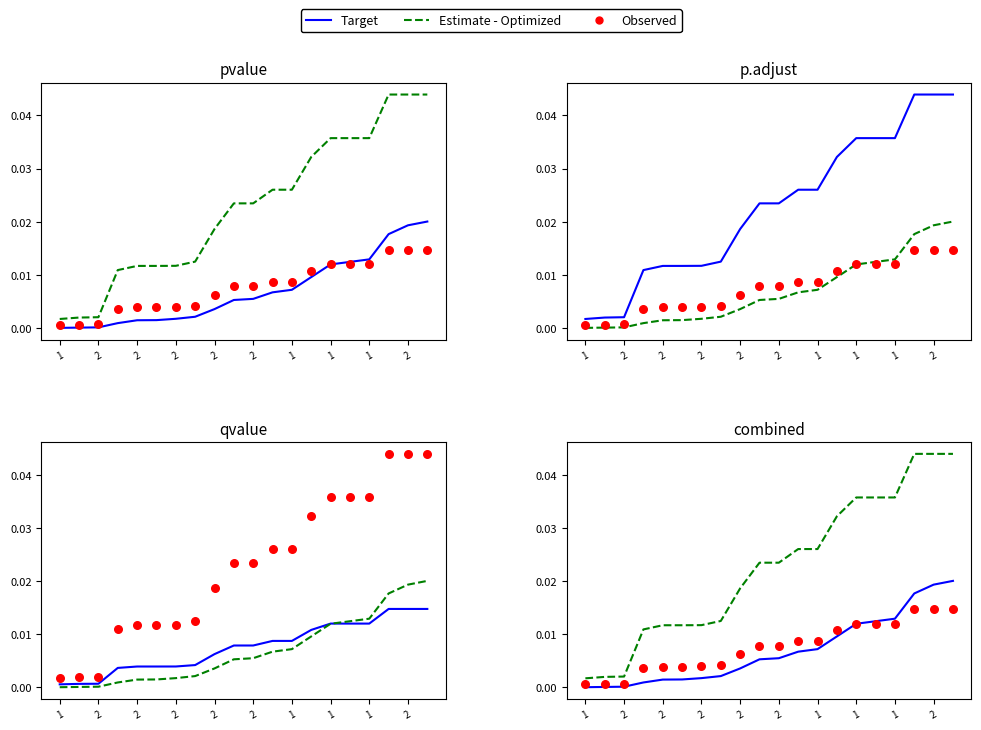

Which series contains the lowest Y value?

Target